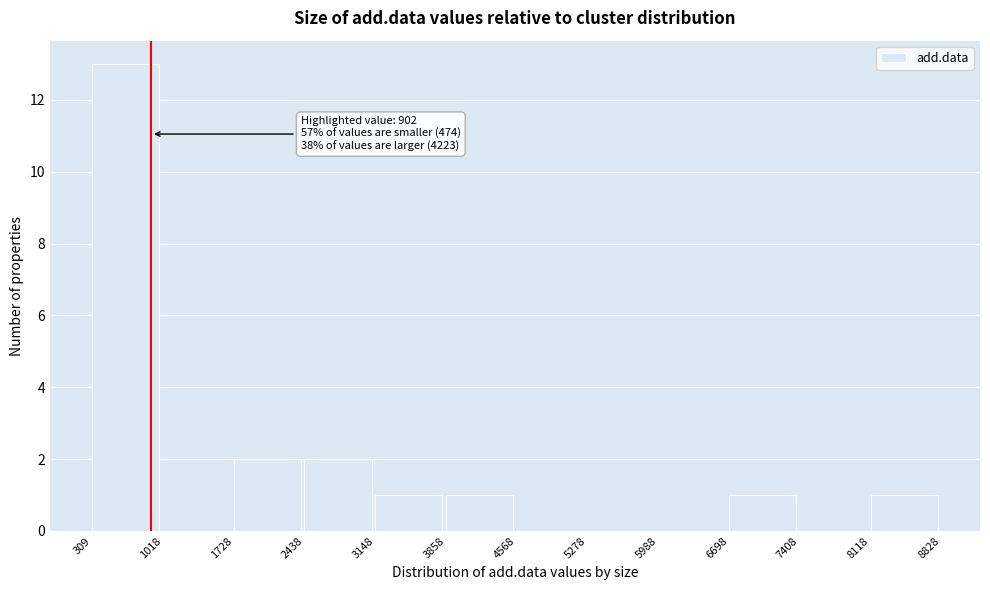

Which range on the x-axis has the tallest bar?

309 to 1018